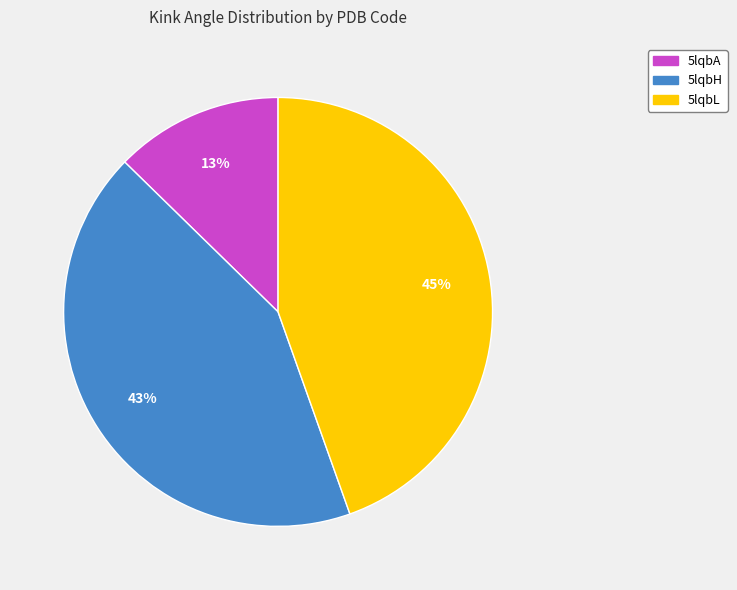

Which has a higher value, 5lqbL or 5lqbH?

5lqbL